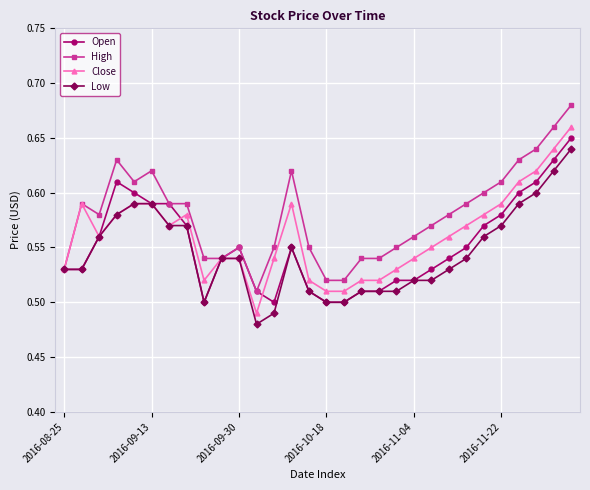

Which series has the largest total across all categories?

High